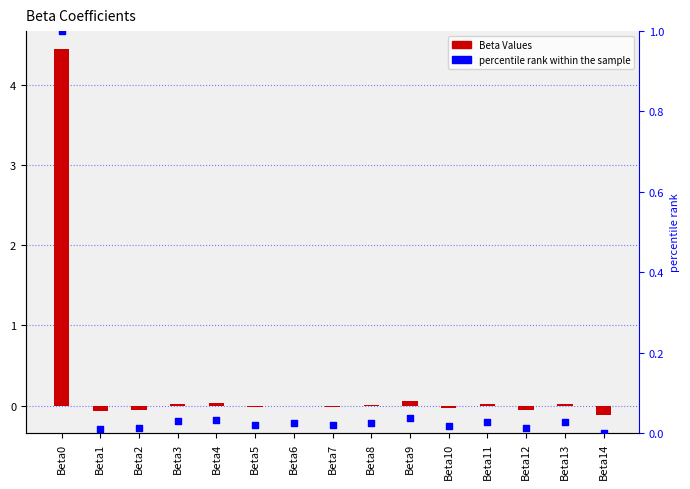

Which series contains the lowest Y value?

Beta Values